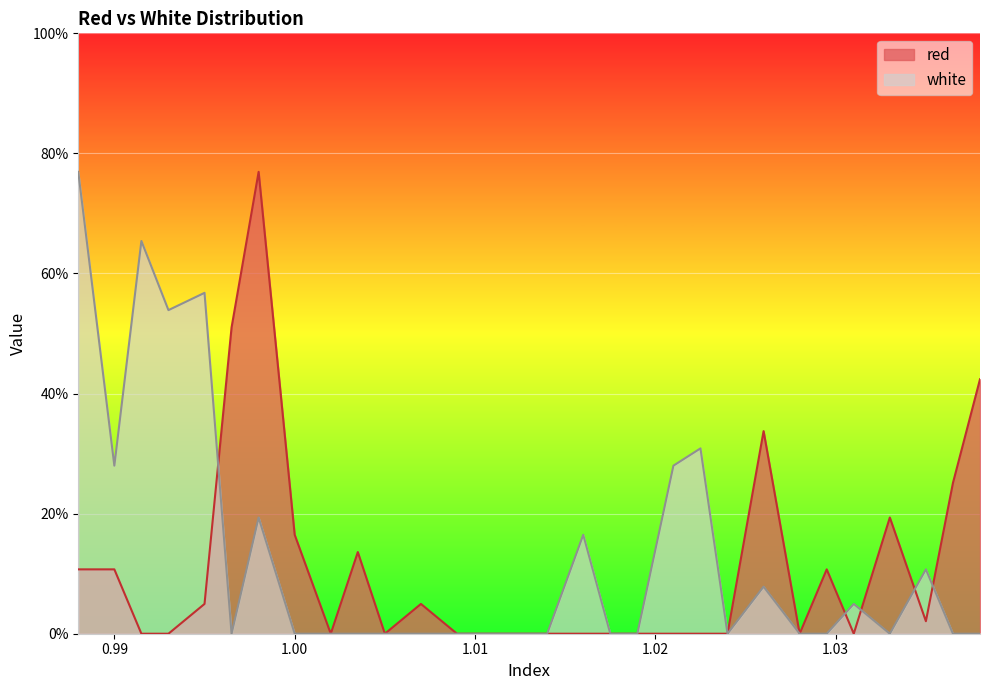

The value of red at 1.0035 is 6.7. True or false?

False